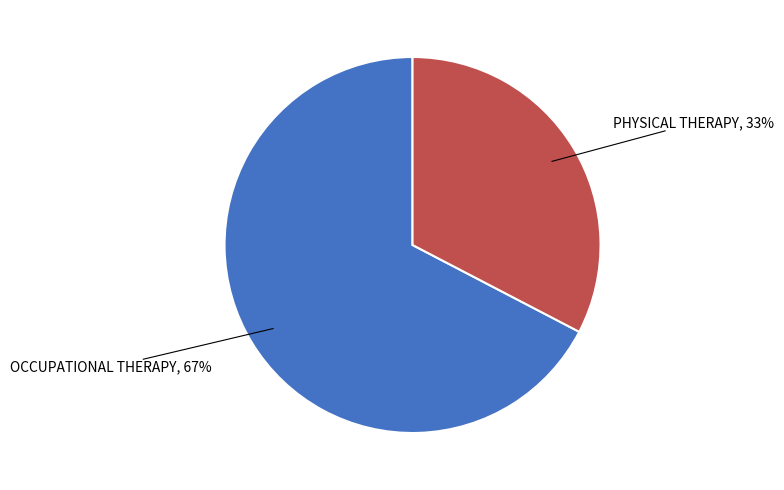

Is there any slice that represents more than half of the pie?

Yes